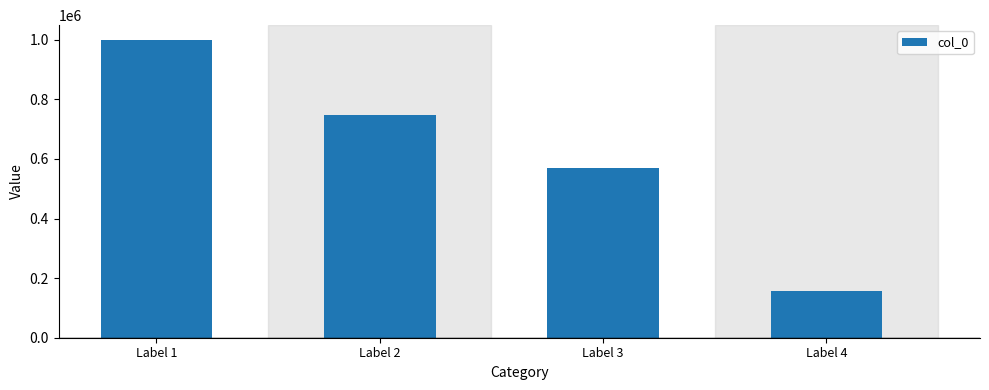

What is the smallest value displayed?

155988